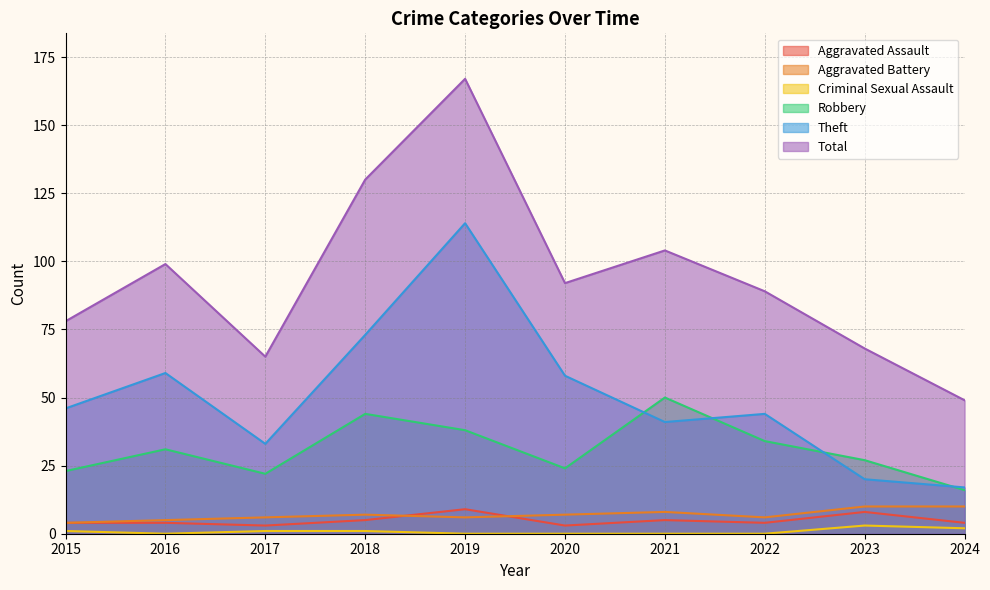

Where is the first local maximum for Theft?

2016